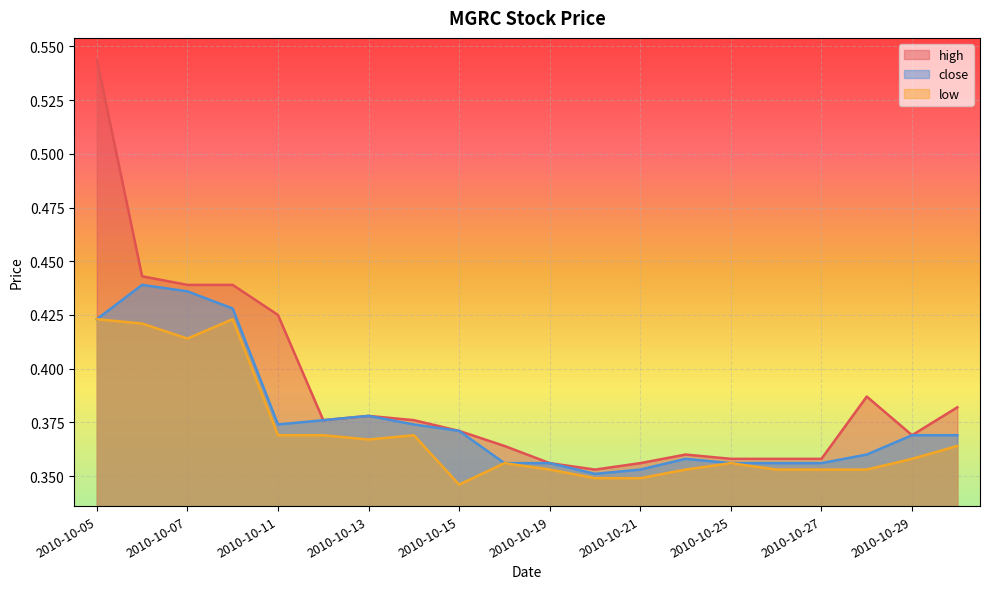

What is the value of the high point at the 5th from the left?

0.4